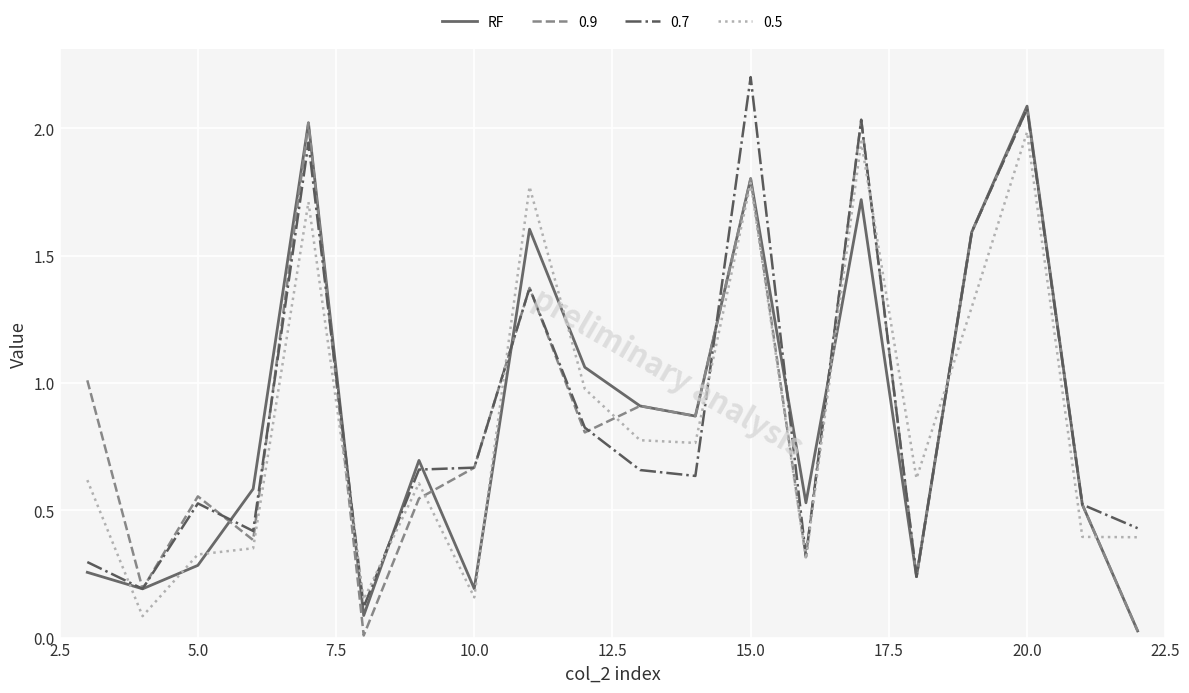

Does the chart have visible grid lines?

Yes